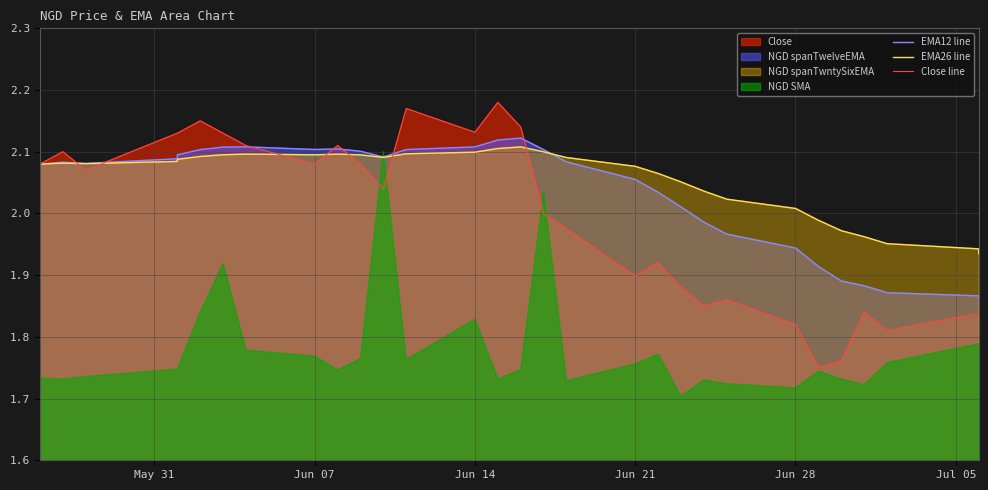

What is the difference between the maximum and minimum values in the Close line series?

0.4